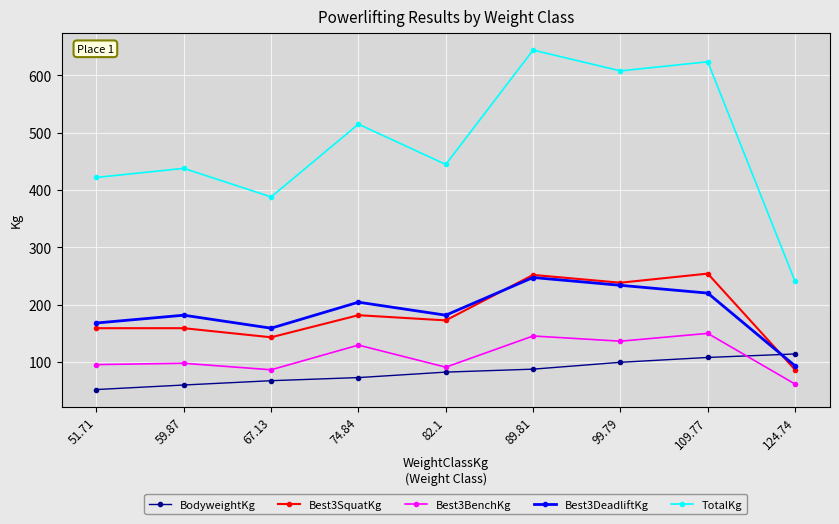

True or false: TotalKg and BodyweightKg cross at least once.

False